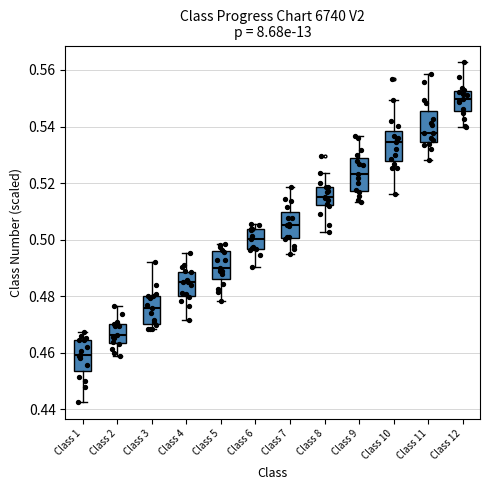

Reading left to right, transcribe this box plot: for each box, give where its median line is, the range the box spans, and where its two whiskers end, as read against the y-axis. The values are not printed on the chart, so give them approximately, as read against the axis.

Class 1: median 0.460, box 0.454 to 0.464, whiskers 0.442 to 0.468
Class 2: median 0.466, box 0.464 to 0.470, whiskers 0.458 to 0.476
Class 3: median 0.476, box 0.470 to 0.480, whiskers 0.468 to 0.492
Class 4: median 0.486, box 0.480 to 0.488, whiskers 0.472 to 0.496
Class 5: median 0.490, box 0.486 to 0.496, whiskers 0.478 to 0.498
Class 6: median 0.500, box 0.496 to 0.504, whiskers 0.490 to 0.506
Class 7: median 0.506, box 0.500 to 0.510, whiskers 0.494 to 0.518
Class 8: median 0.516, box 0.512 to 0.518, whiskers 0.502 to 0.524
Class 9: median 0.524, box 0.518 to 0.528, whiskers 0.514 to 0.536
Class 10: median 0.534, box 0.528 to 0.538, whiskers 0.516 to 0.550
Class 11: median 0.538, box 0.534 to 0.546, whiskers 0.528 to 0.558
Class 12: median 0.550, box 0.546 to 0.552, whiskers 0.540 to 0.562